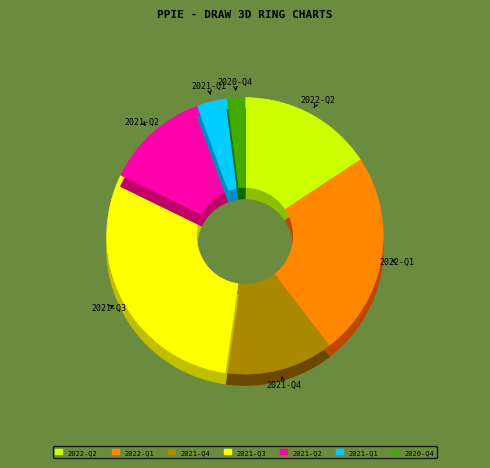

How many slices are in this pie chart?

7